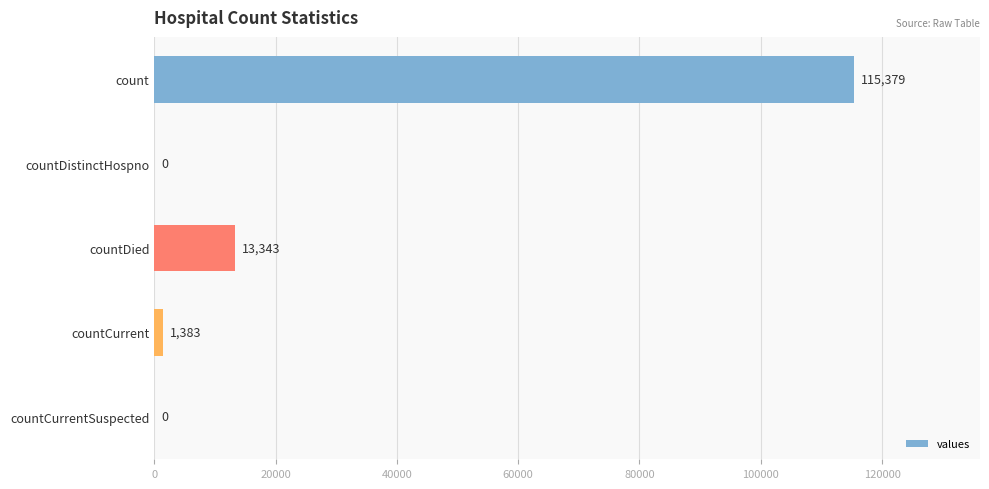

Where is the data nearest to the value 57689?

countDied